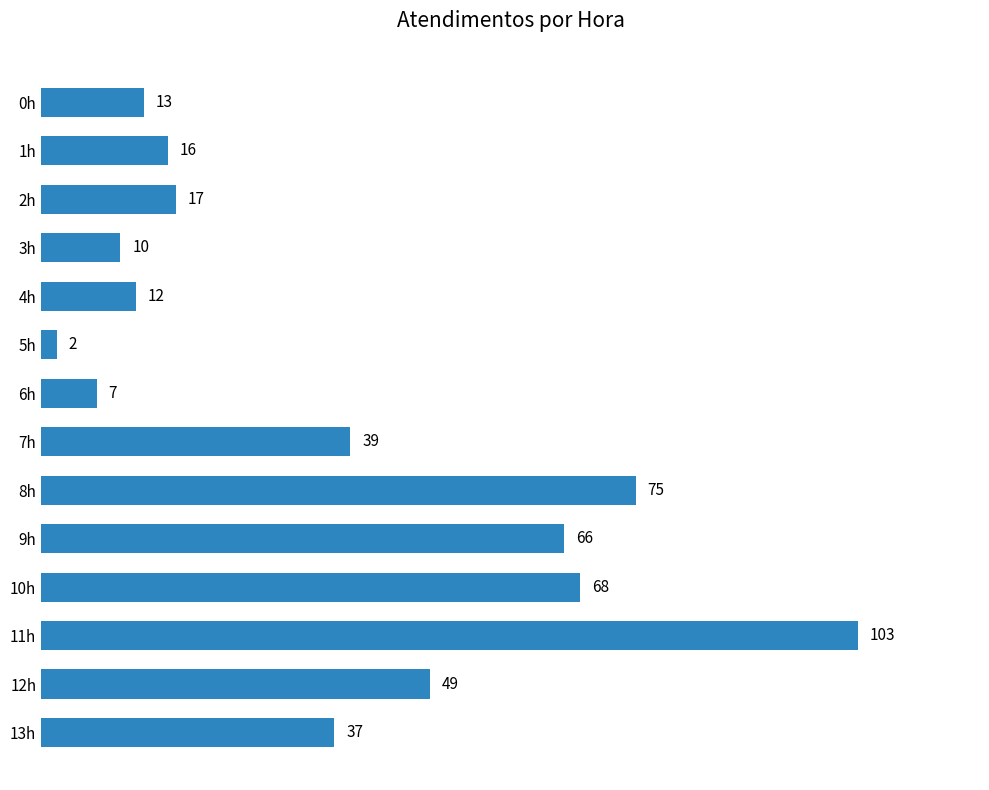

What is the average value?

37